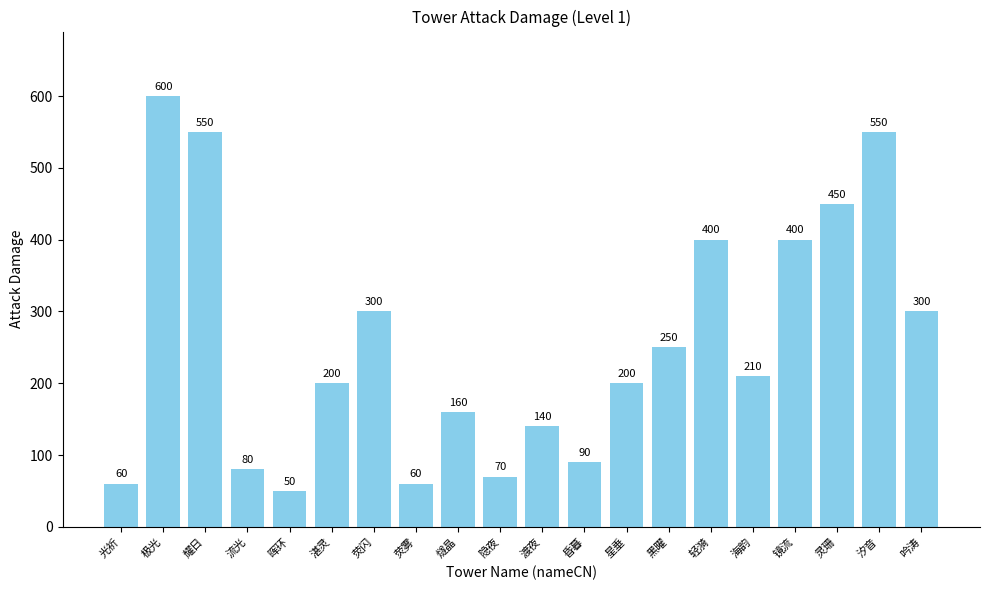

What is the label of the 5th bar from the right?

海韵